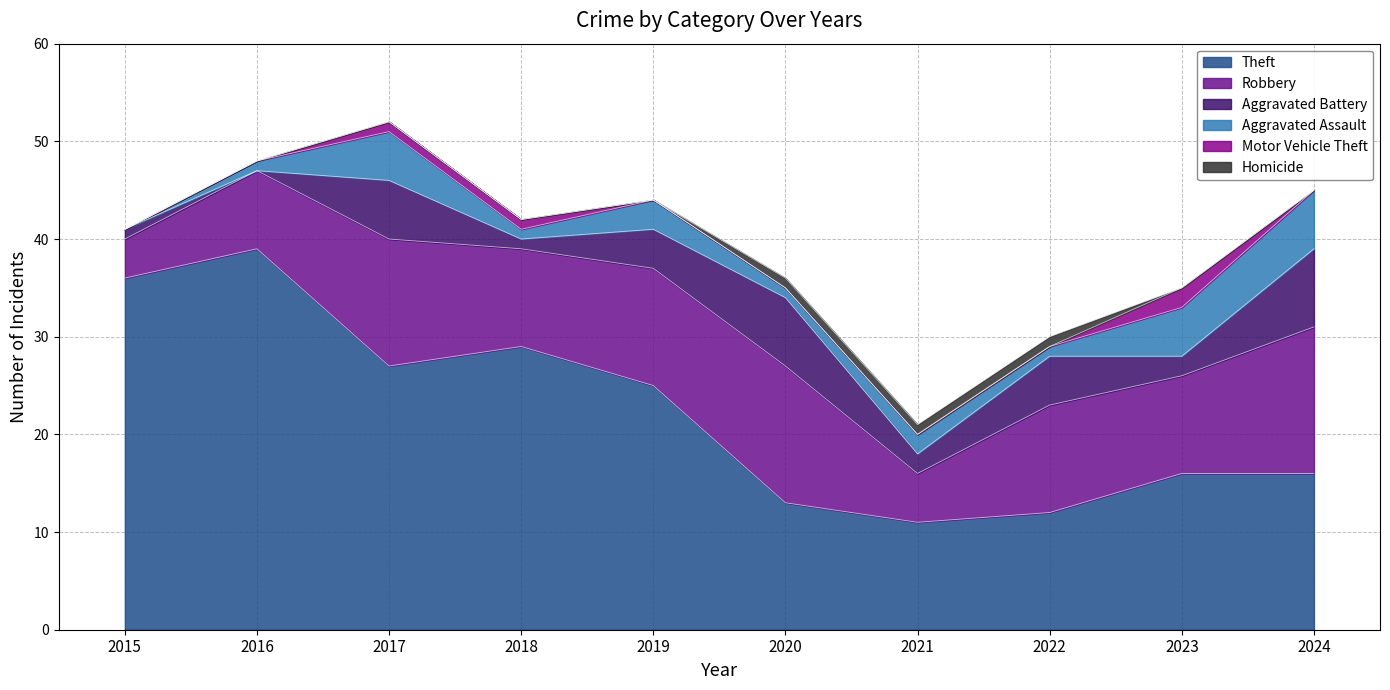

True or false: Homicide has a value of 1 at 2022.

True